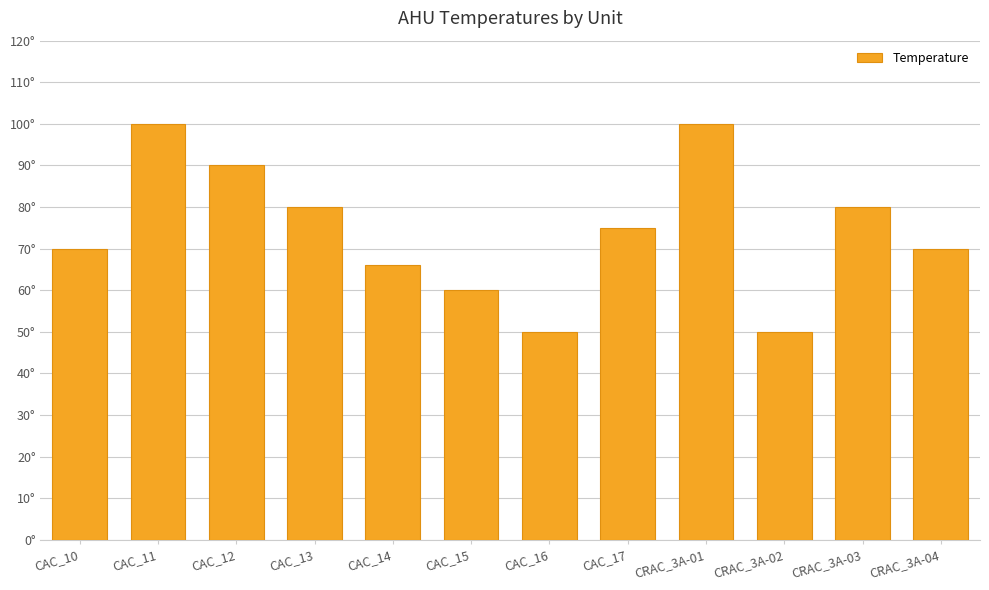

Where does the data first go above 75?

CAC_11